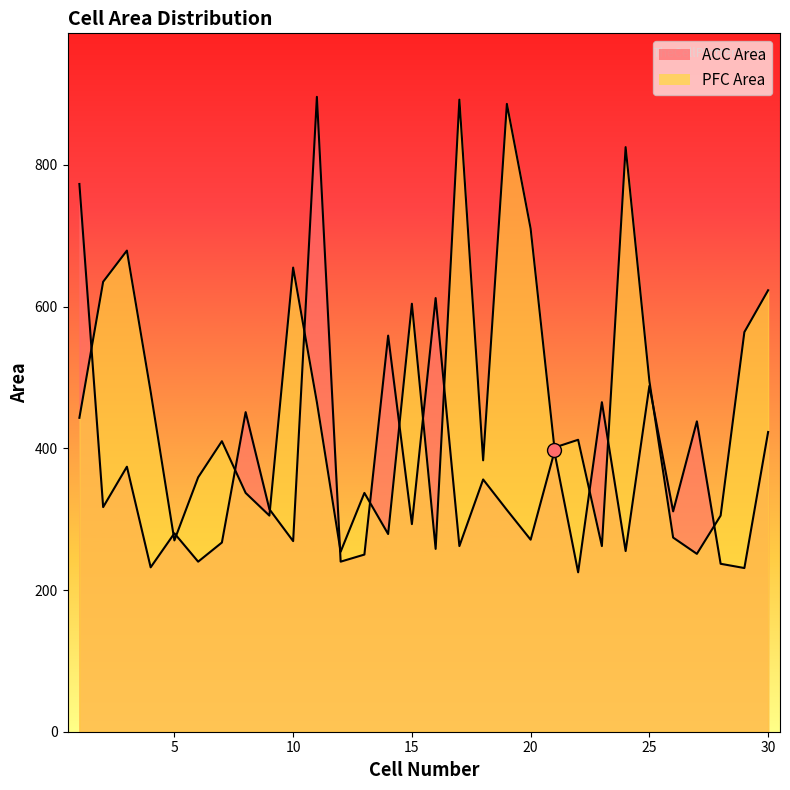

What is the value of the ACC Area point at the 8th from the left?

451